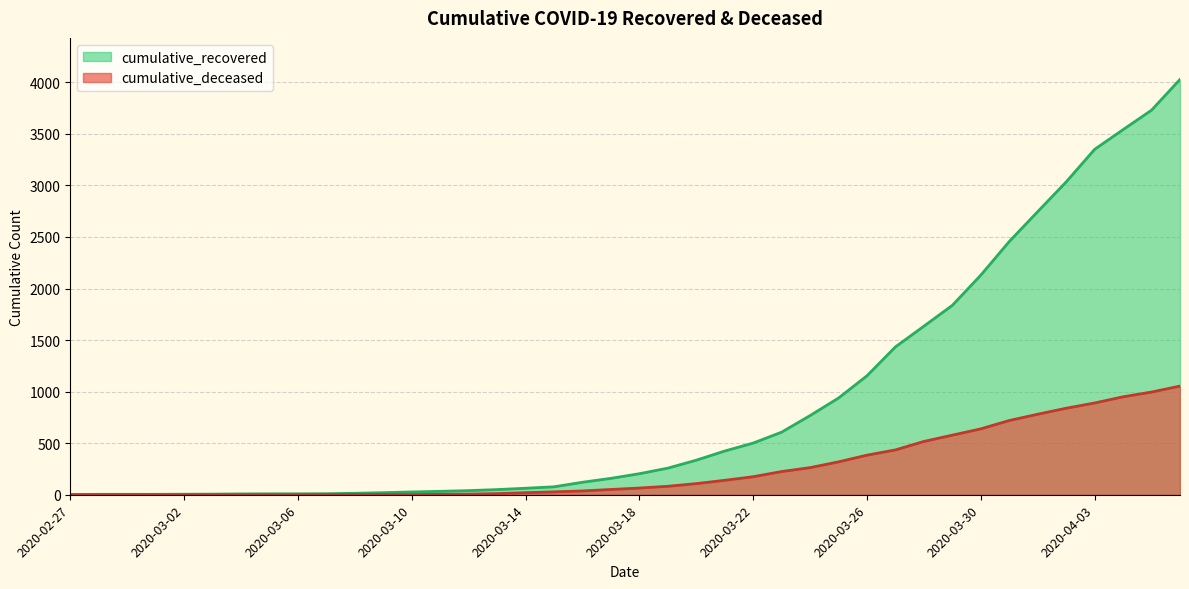

Which category has the lowest value across all series?

2020-02-27